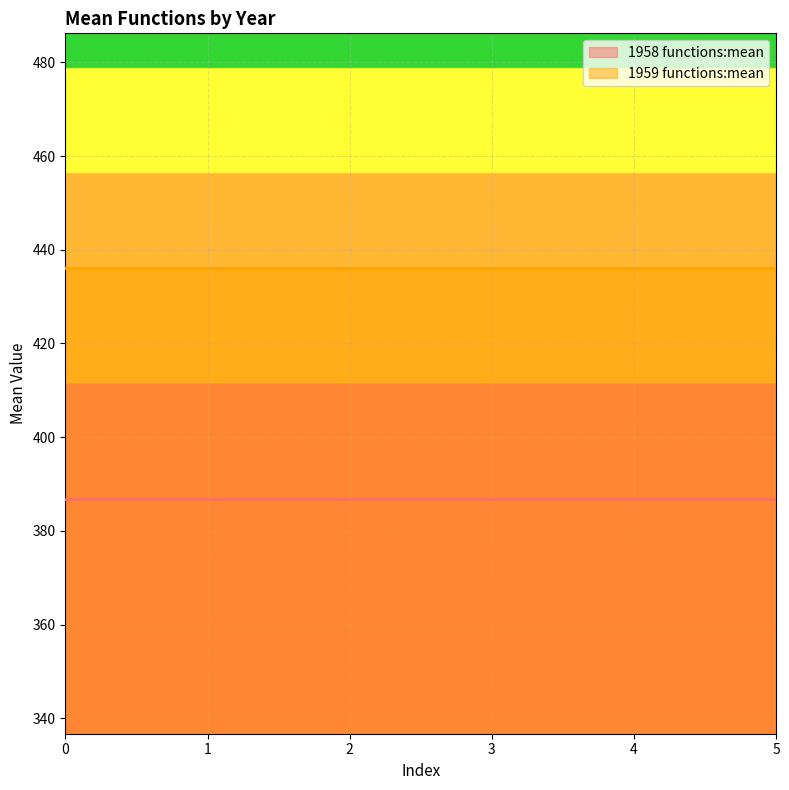

Is the value of 1958 functions:mean at 1 greater than the value of 1959 functions:mean at 2?

No